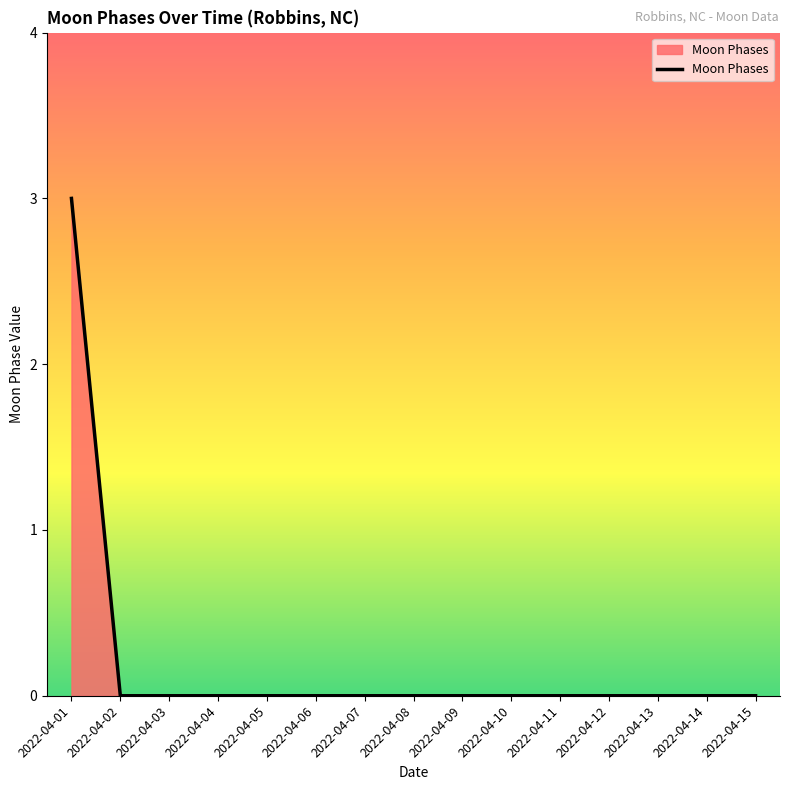

True or false: the data shows 0 at 2022-04-02.

True